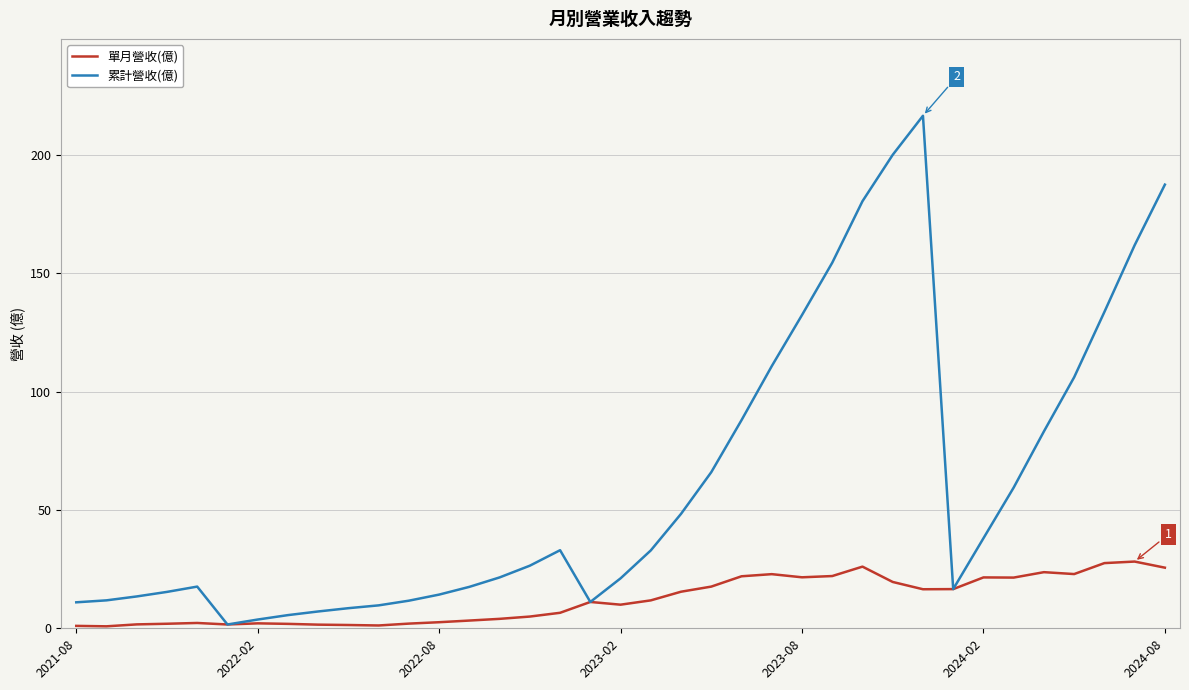

List the series in order of their overall mean, highest first.

累計營收(億), 單月營收(億)